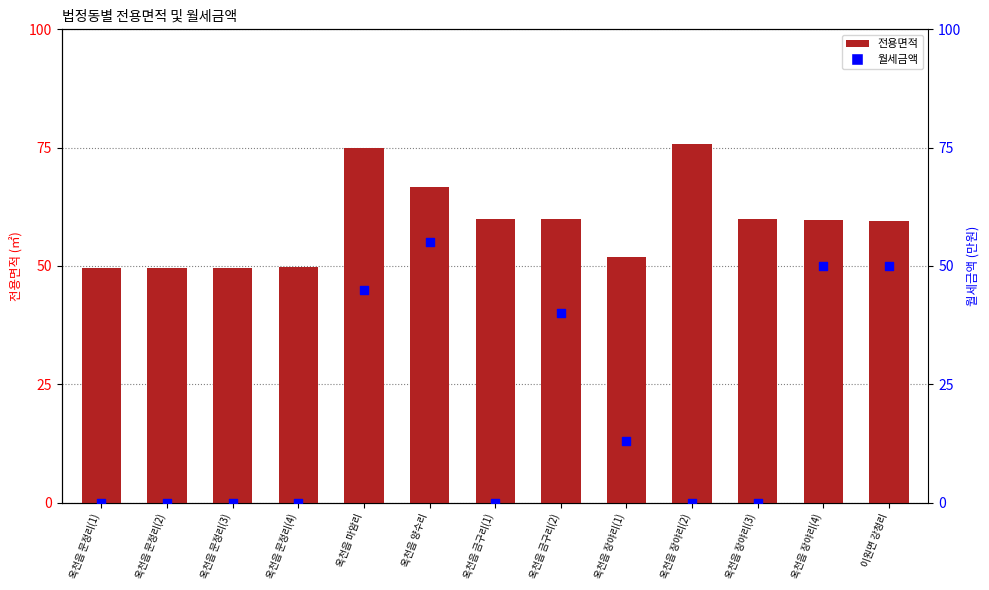

Which series has the largest total across all categories?

전용면적